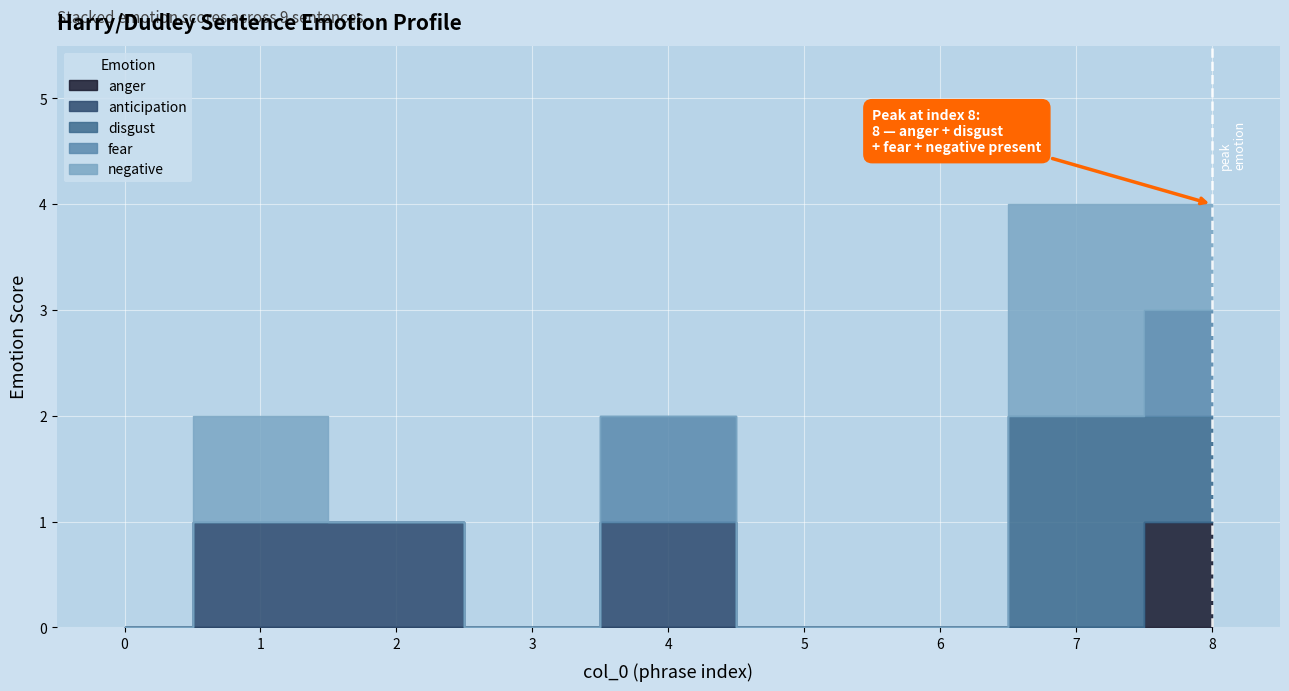

At 6, list the series in order from smallest to largest.

anger, anticipation, disgust, fear, negative